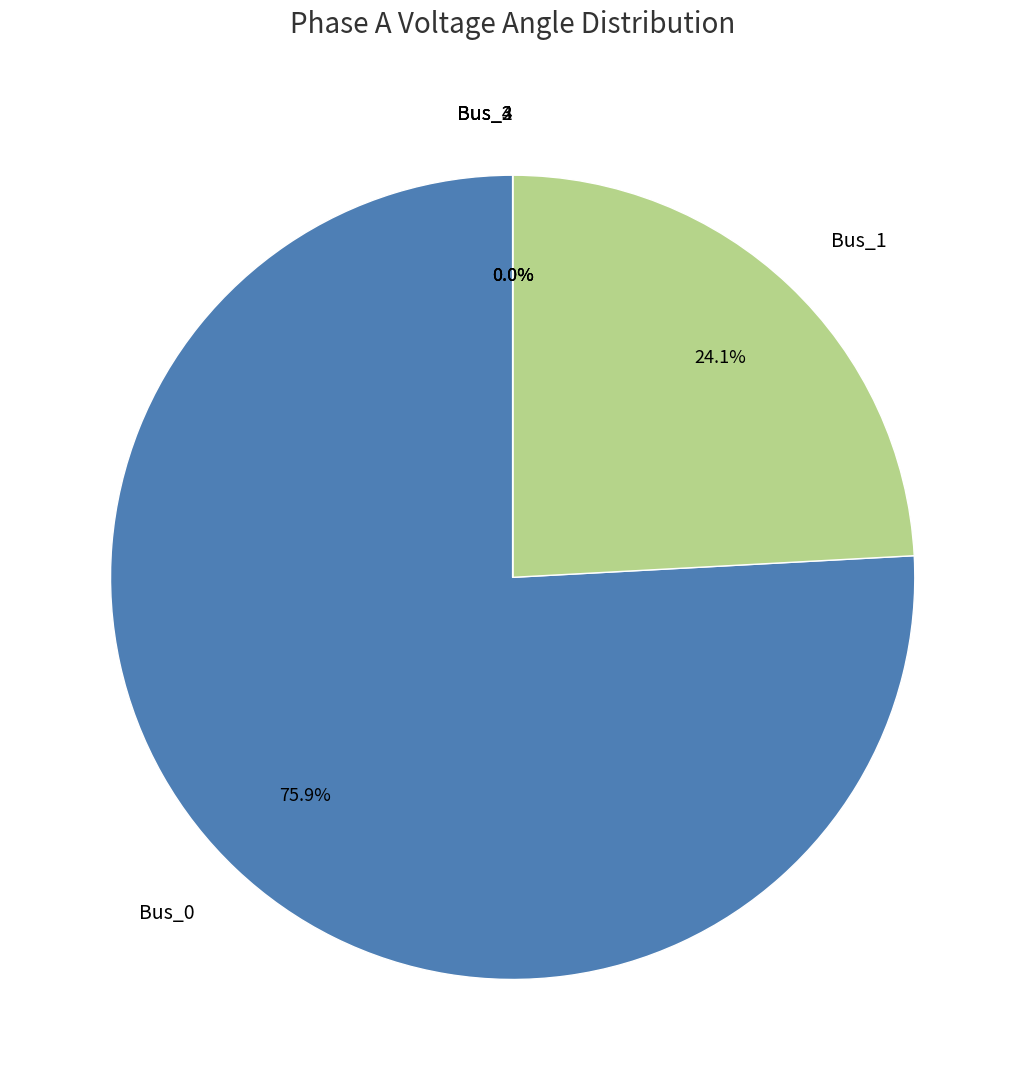

To the nearest percent, what portion does Bus_1 represent?

24%